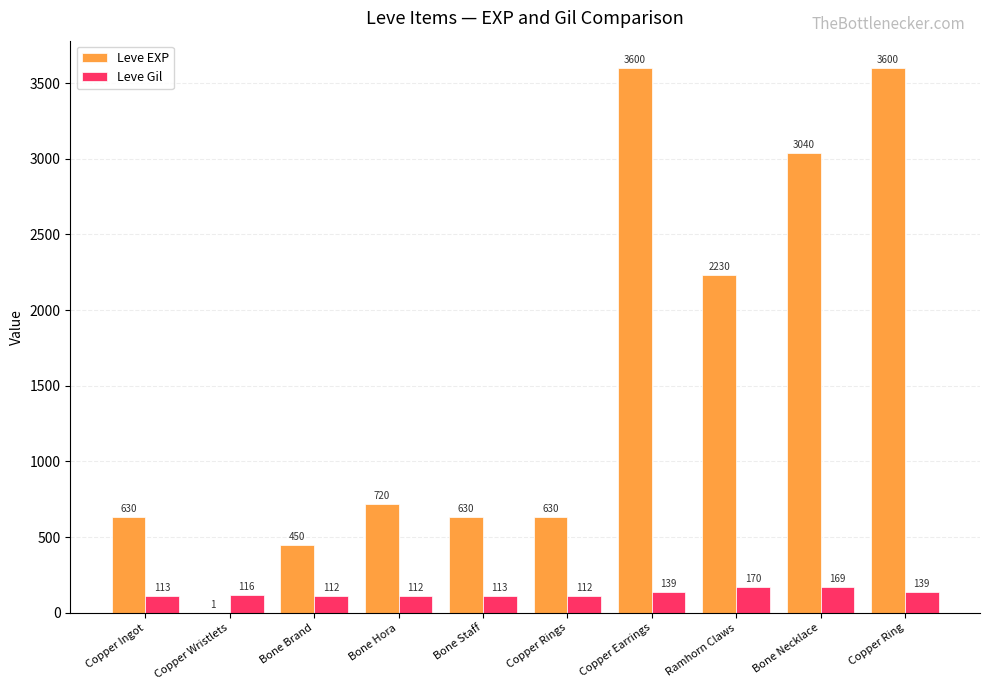

Are the bars grouped side by side (vs. stacked)?

Yes